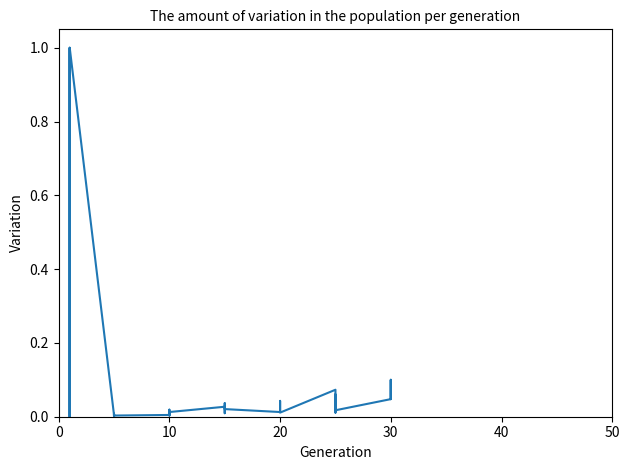

Is it true that the value at 18 is 0.0?

False